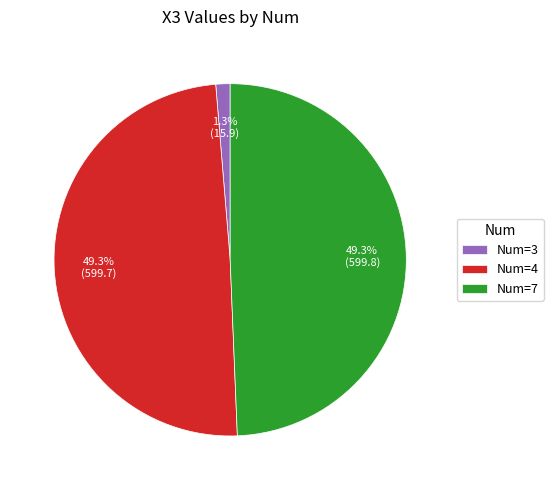

Which slice is the smallest?

Num=3